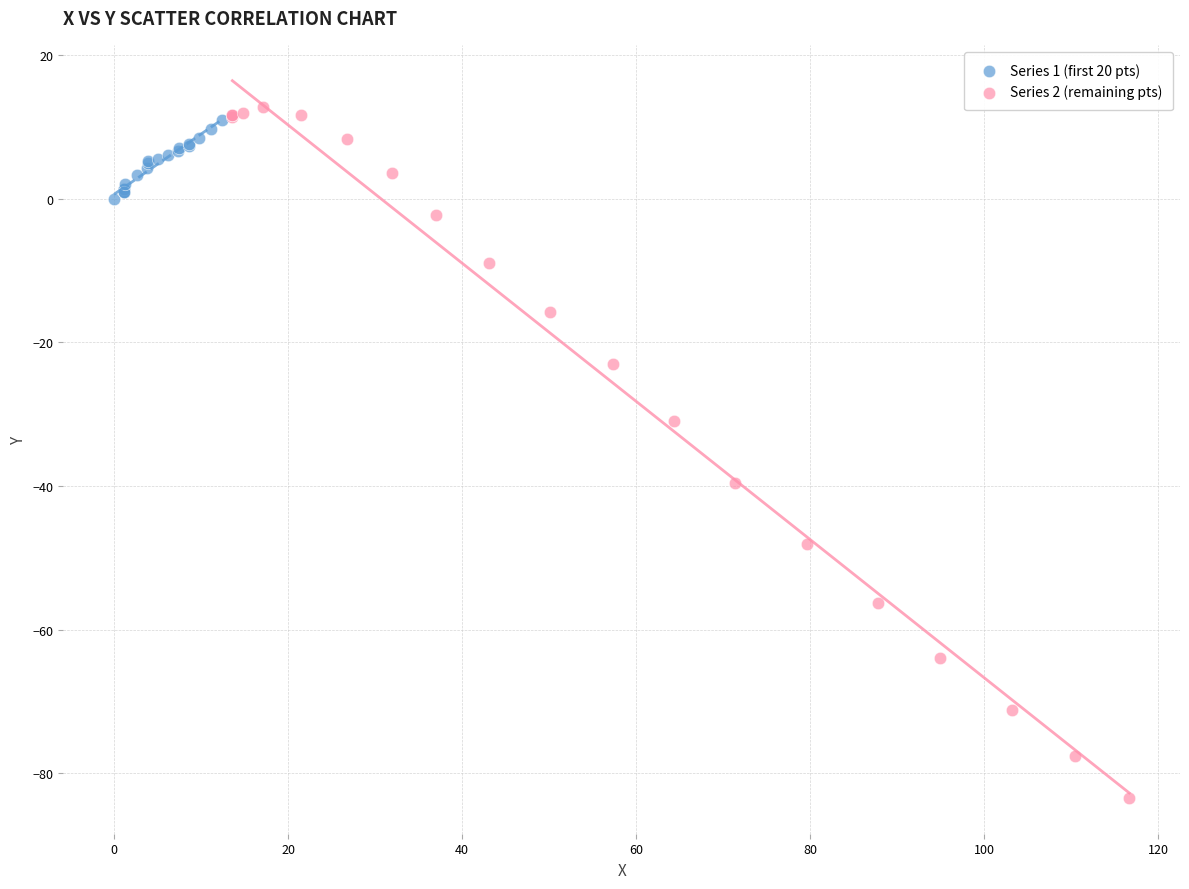

Which series reaches the minimum Y coordinate?

Series 2 (remaining pts)